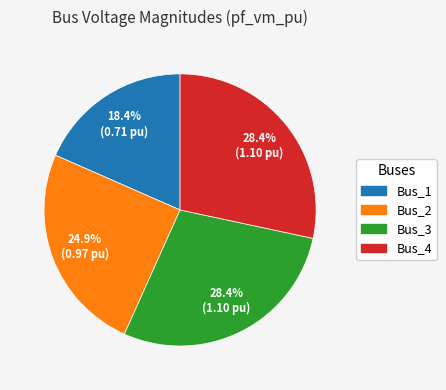

What percentage do Bus_4 and Bus_2 together represent?

53.2%